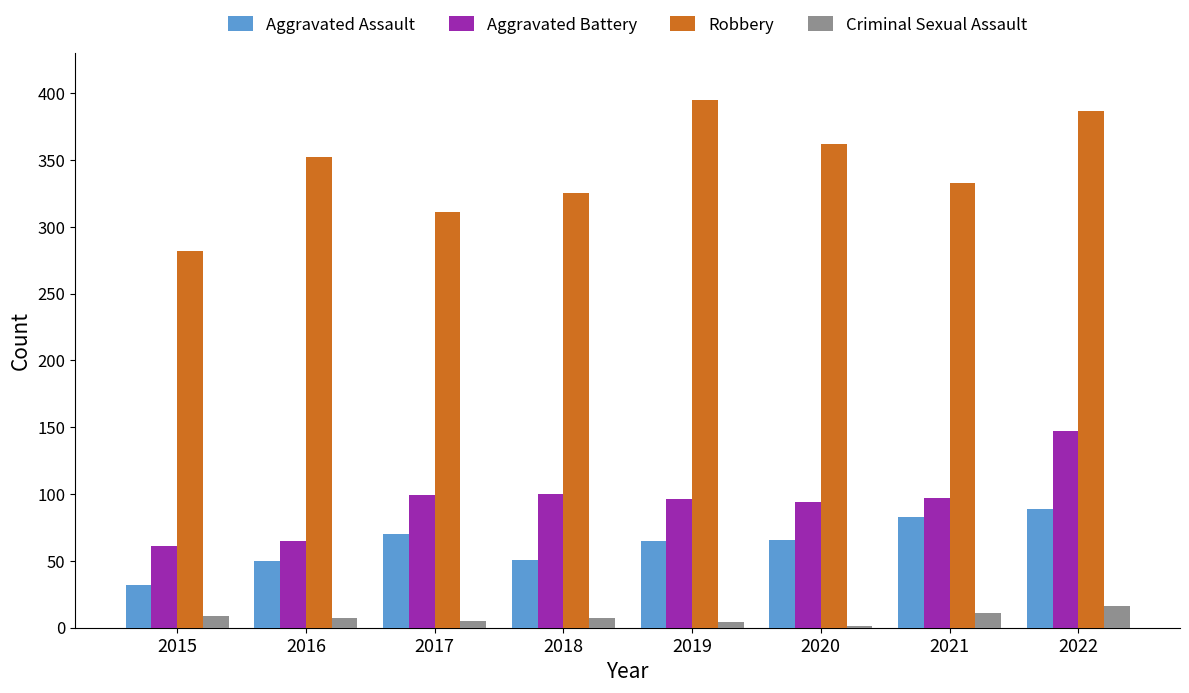

How many series are shown in this chart?

4